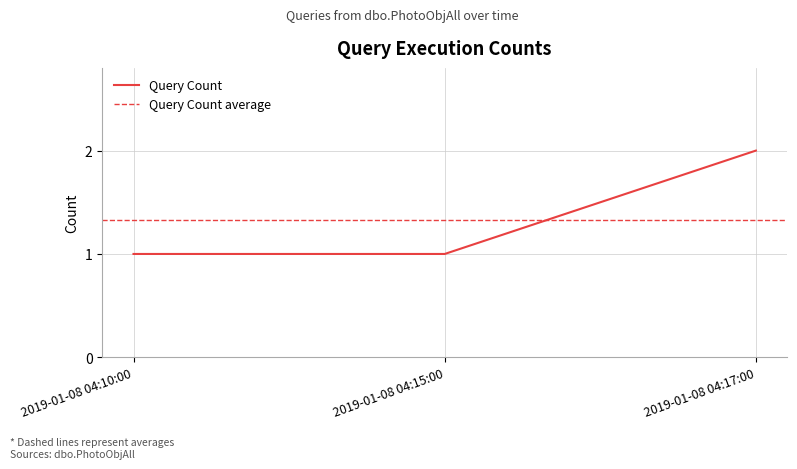

What is the label of the 2nd point from the left?

2019-01-08 04:15:00